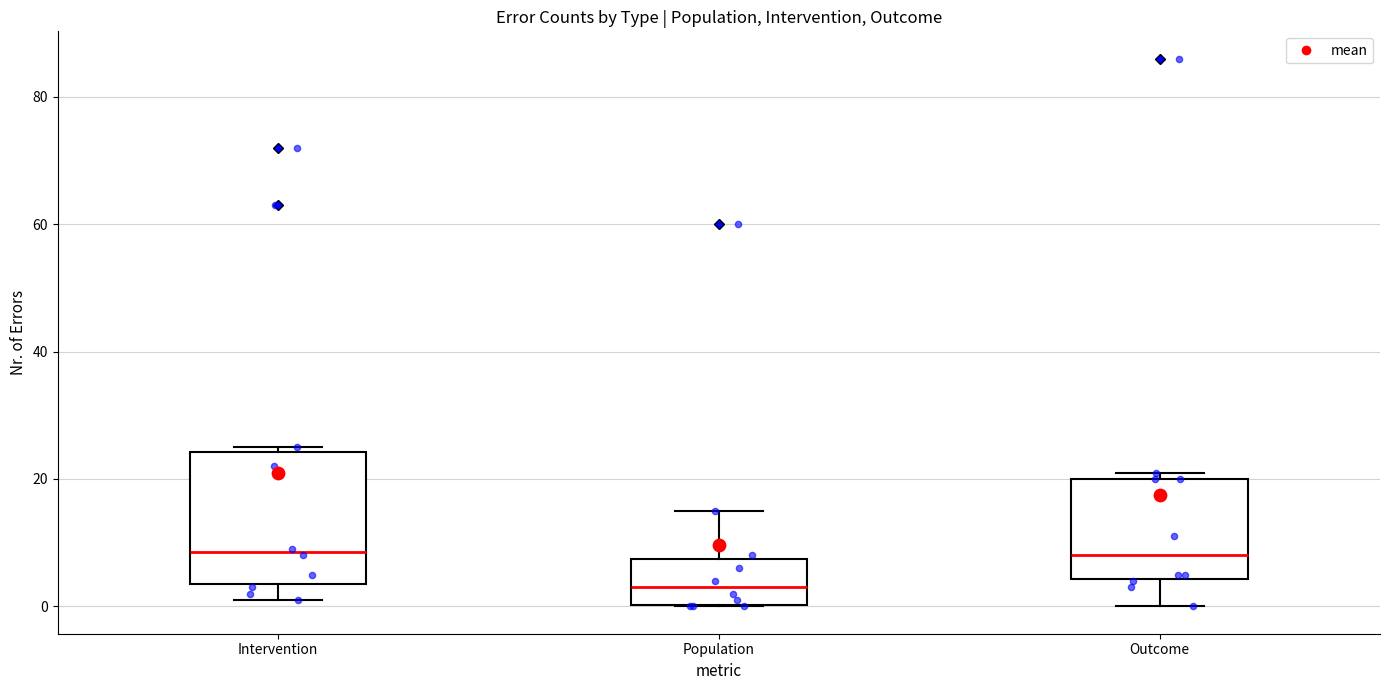

Comparing the boxes themselves (not the whiskers), which one is the tallest?

Intervention